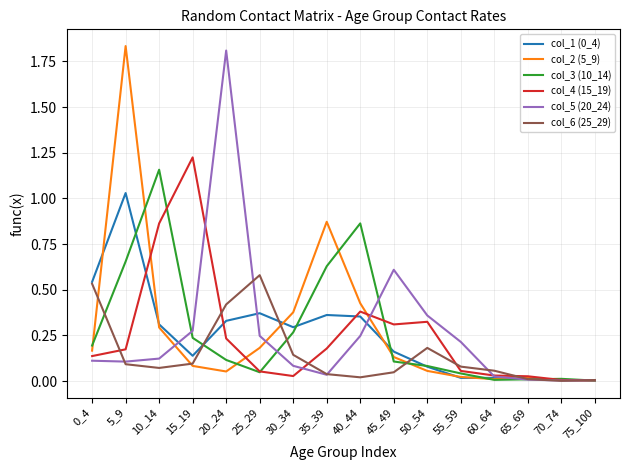

What is the total value across all series at 25_29?

1.5